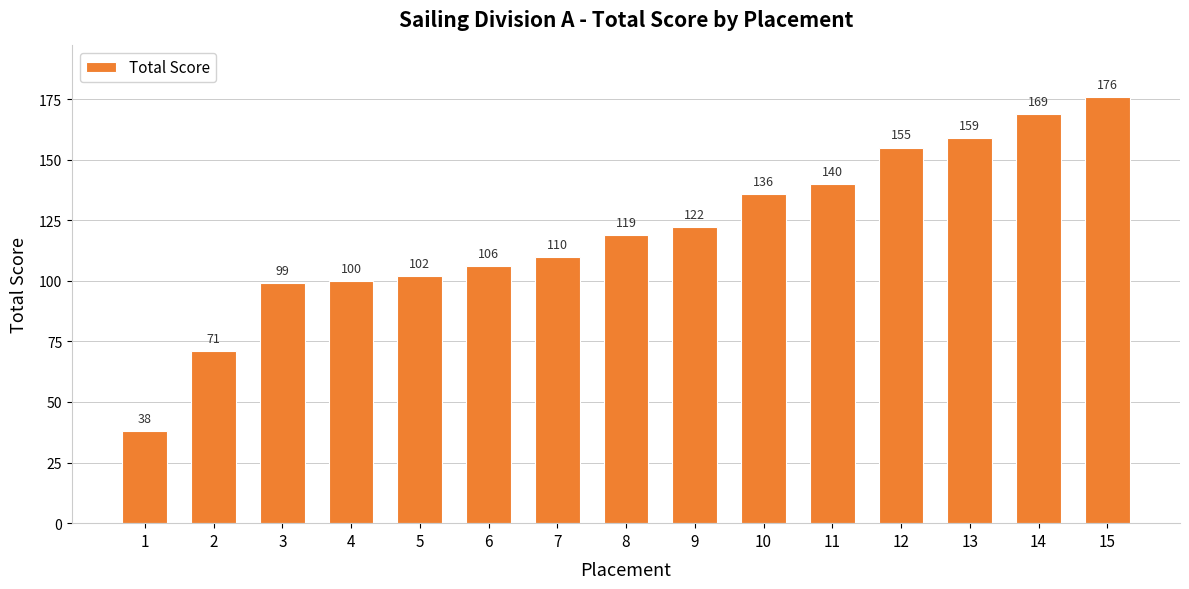

What is the sum of the values at 6 and 3?

205